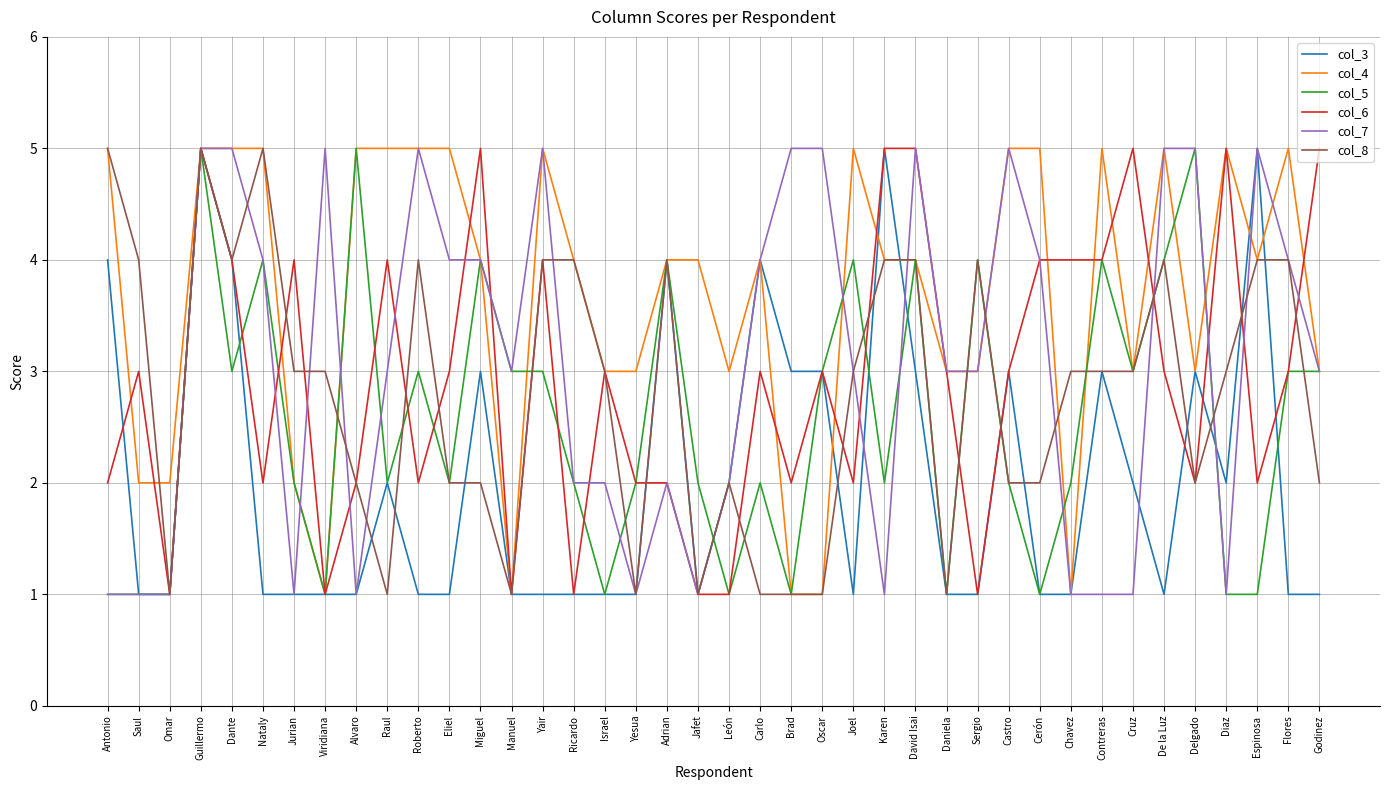

What position from the right is Carlo?

19